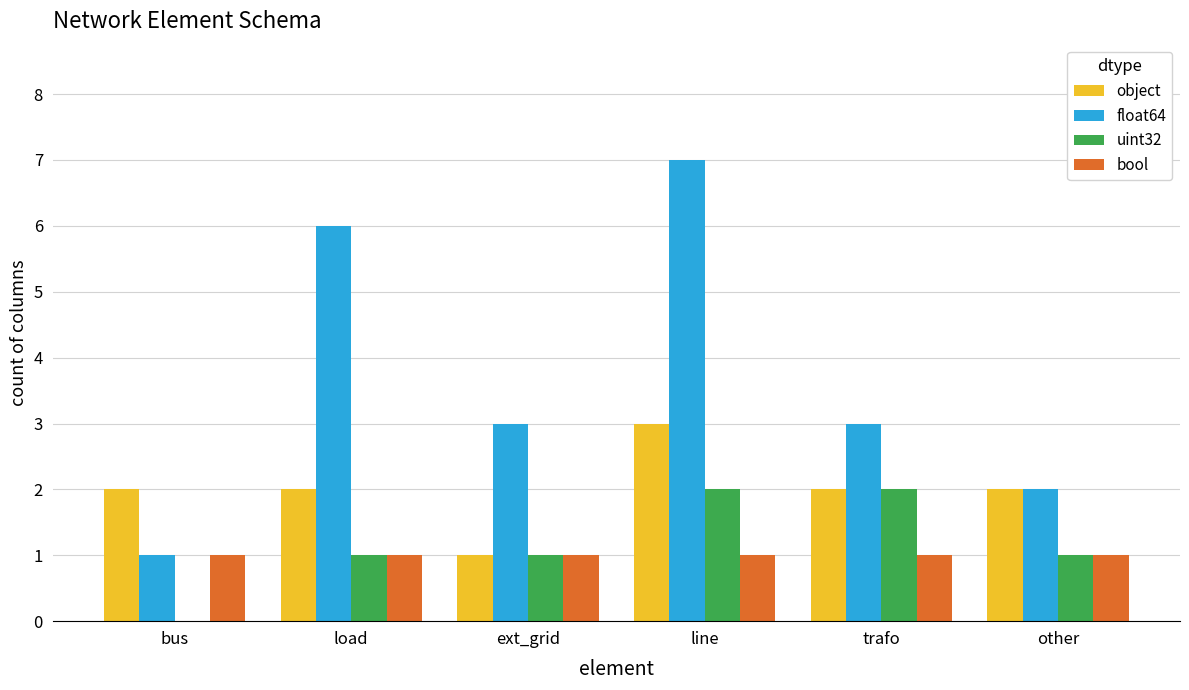

Between line and other, which series saw the biggest shift?

float64